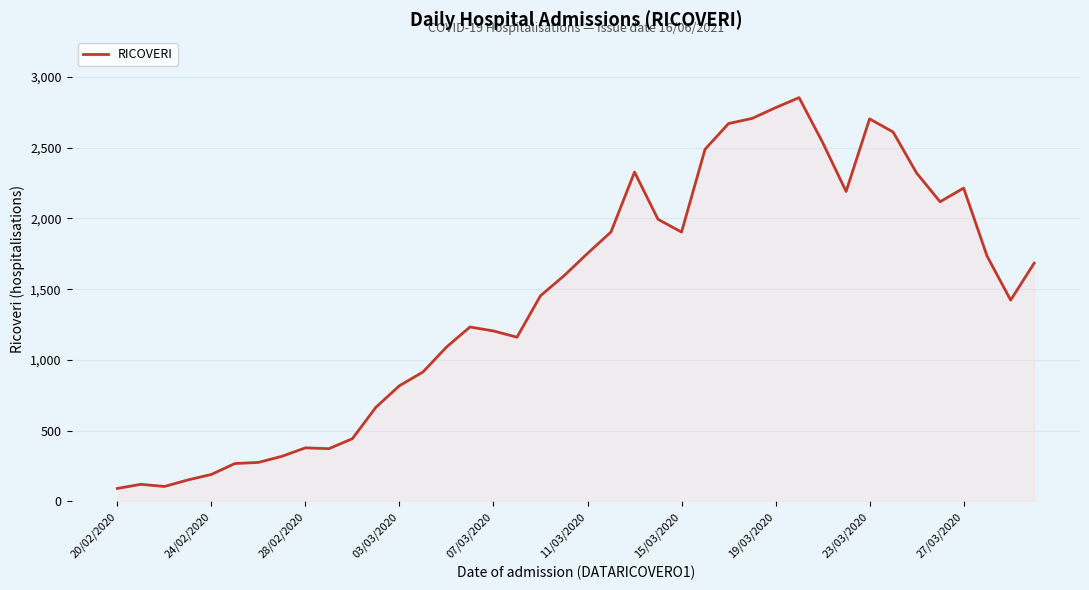

How many lines are shown in the chart?

1